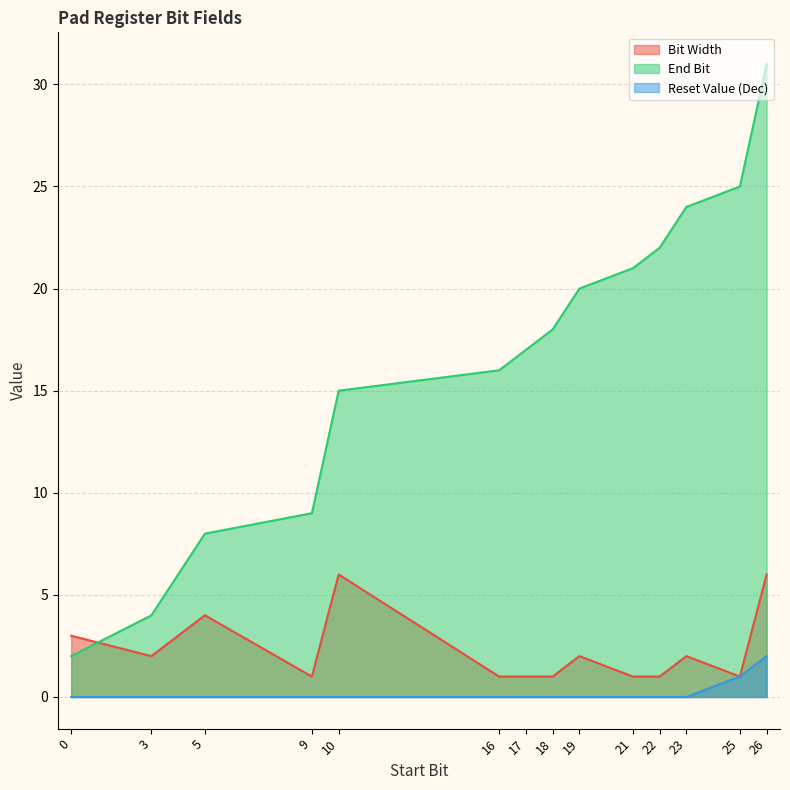

True or false: Bit Width and Reset Value (Dec) cross at least once.

False